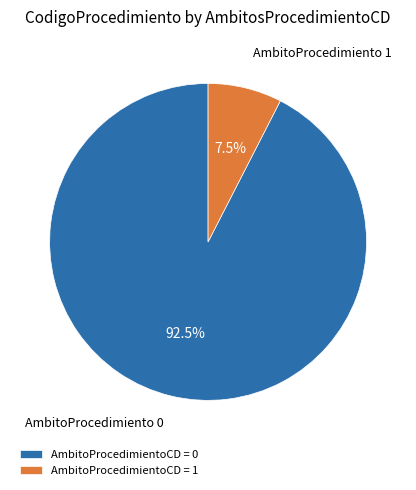

Which has a higher value, AmbitoProcedimientoCD = 0 or AmbitoProcedimientoCD = 1?

AmbitoProcedimientoCD = 0